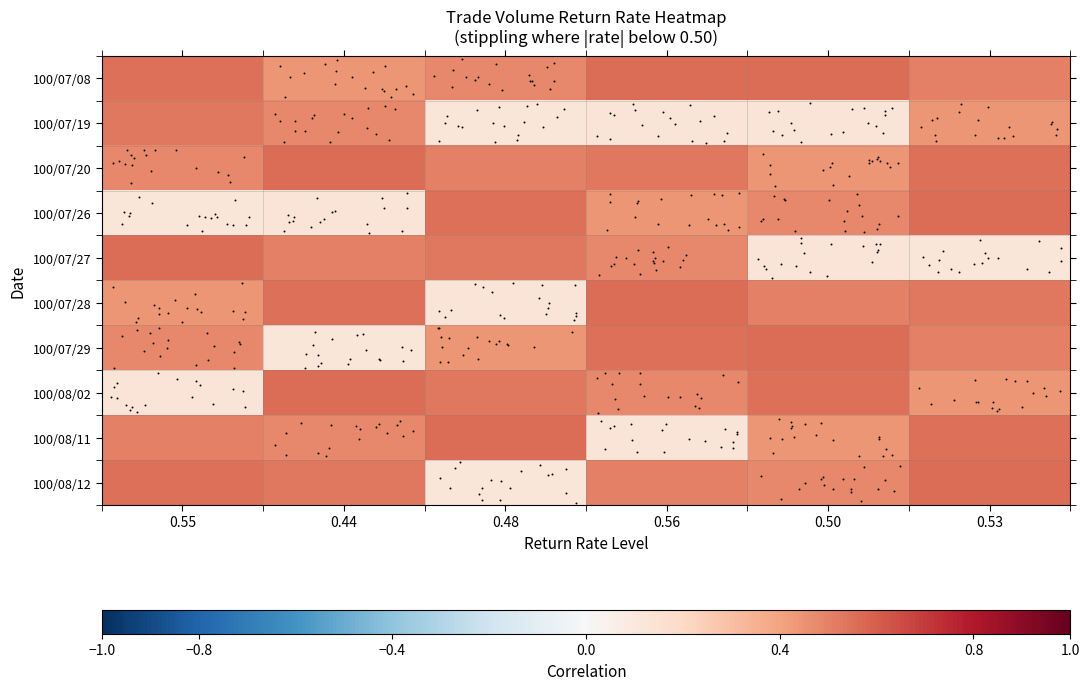

List the series in order of their peak value, highest first.

100/07/08, 100/07/20, 100/07/26, 100/07/27, 100/07/28, 100/07/29, 100/08/02, 100/08/11, 100/08/12, 100/07/19